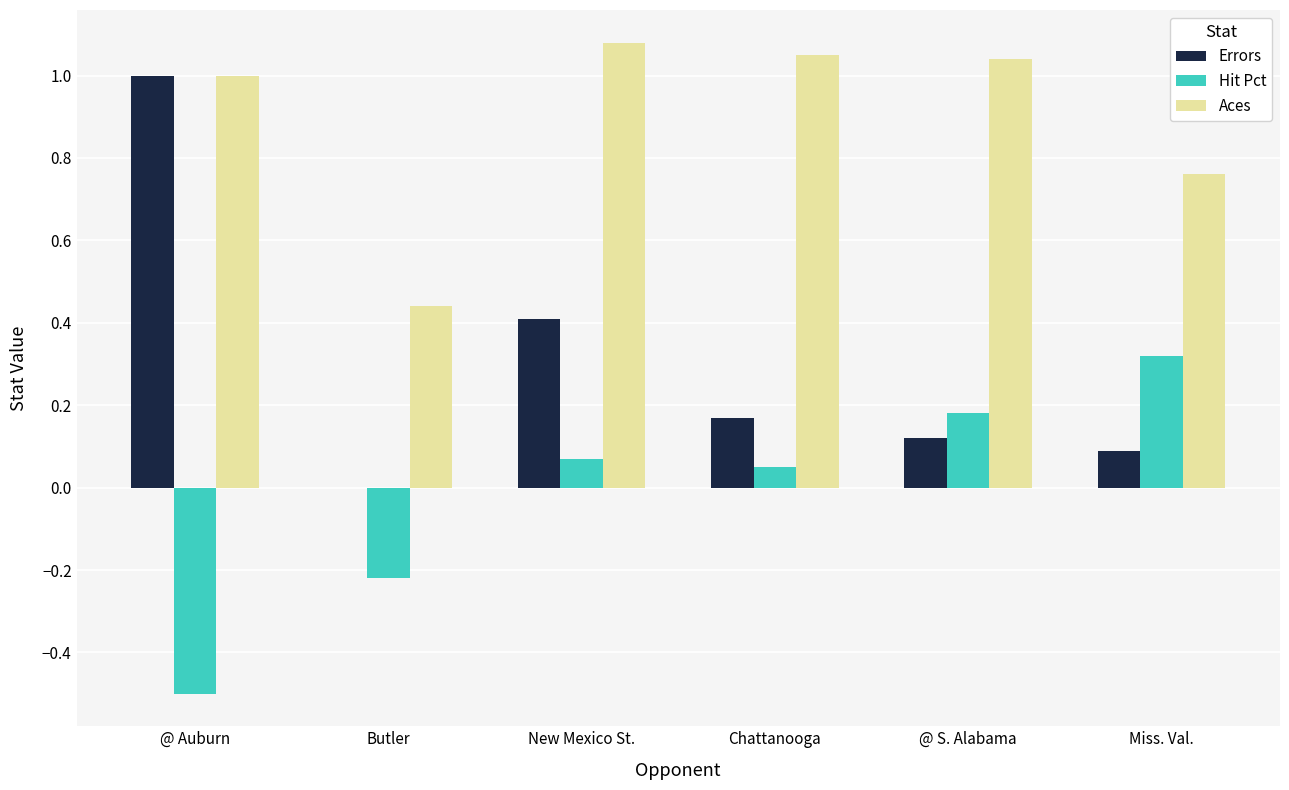

What is the sum of the Errors values at Chattanooga and New Mexico St.?

0.6